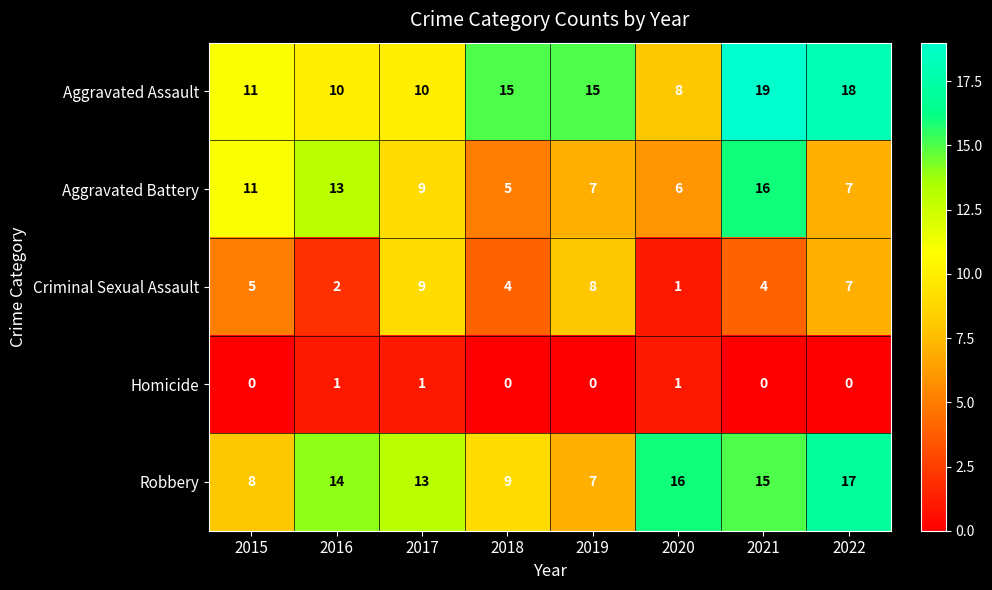

List the series in order of their peak value, lowest first.

Homicide, Criminal Sexual Assault, Aggravated Battery, Robbery, Aggravated Assault